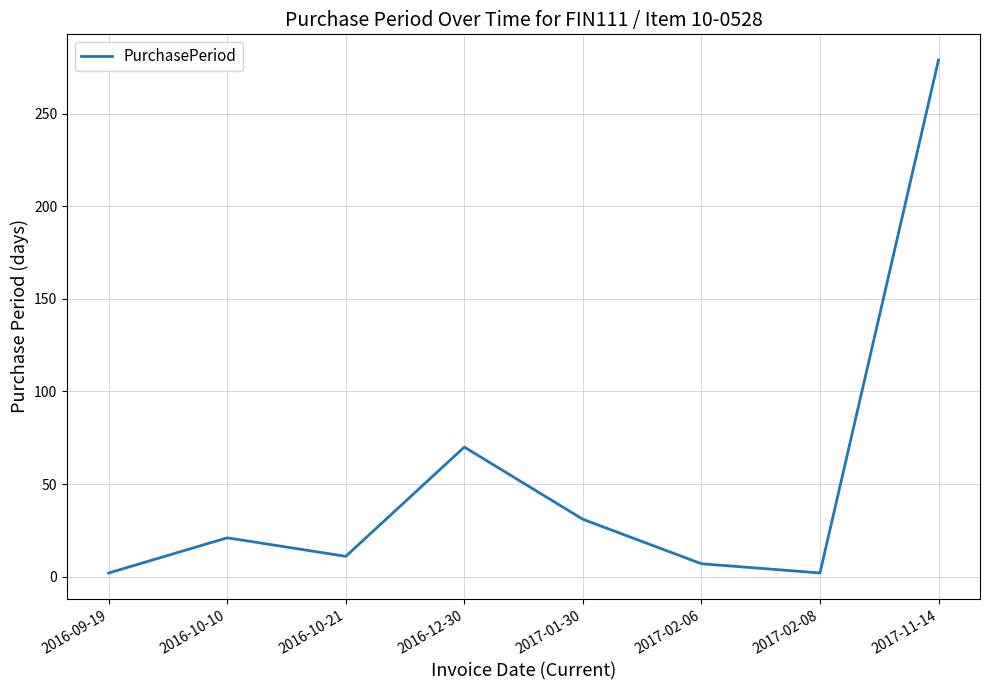

What is the difference between the maximum and second lowest values?

277